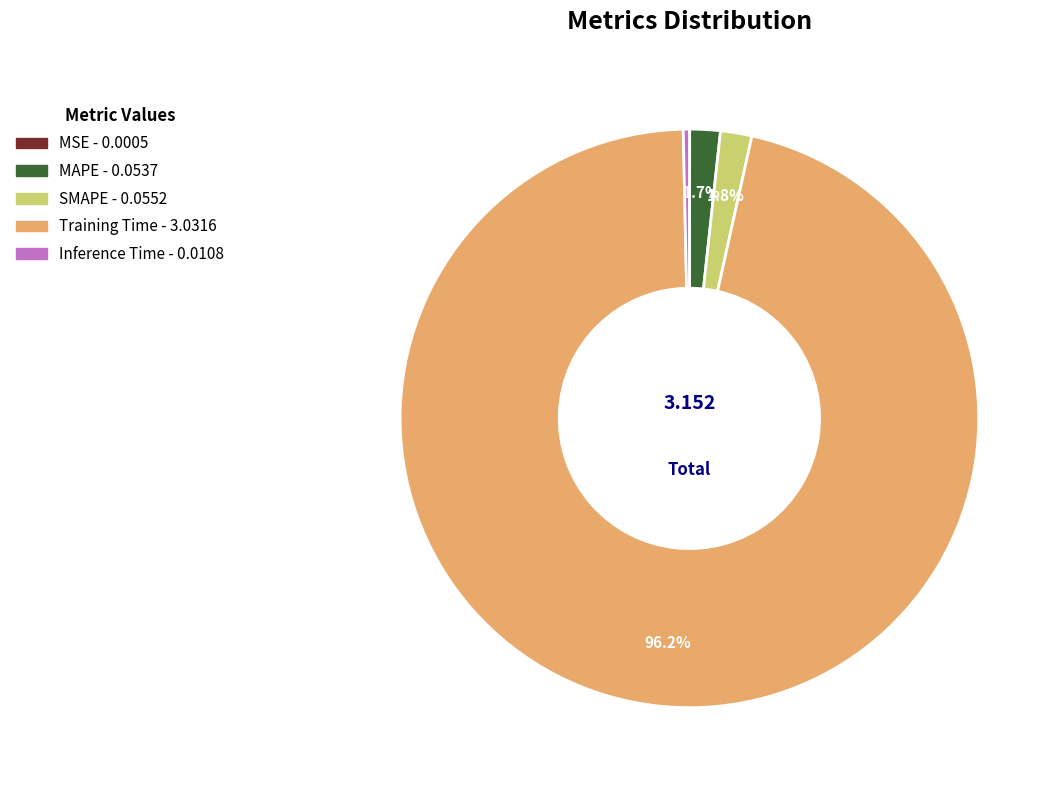

Is the sum of SMAPE and Training Time greater than half?

Yes